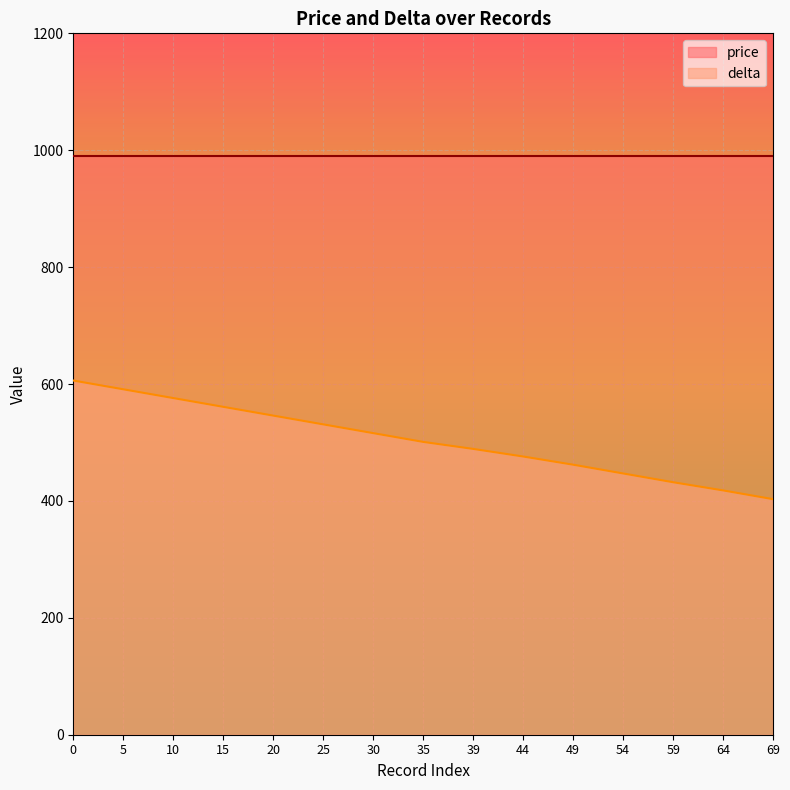

How many lines are shown in the chart?

2